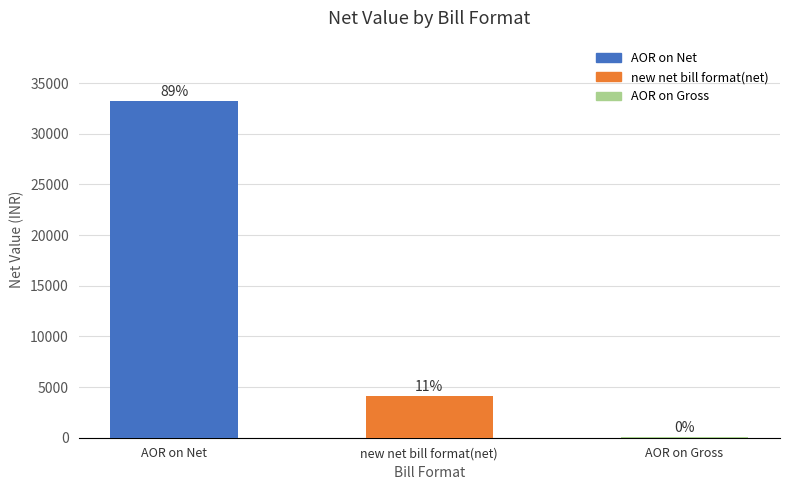

What value does the data have at AOR on Net?

33216.2